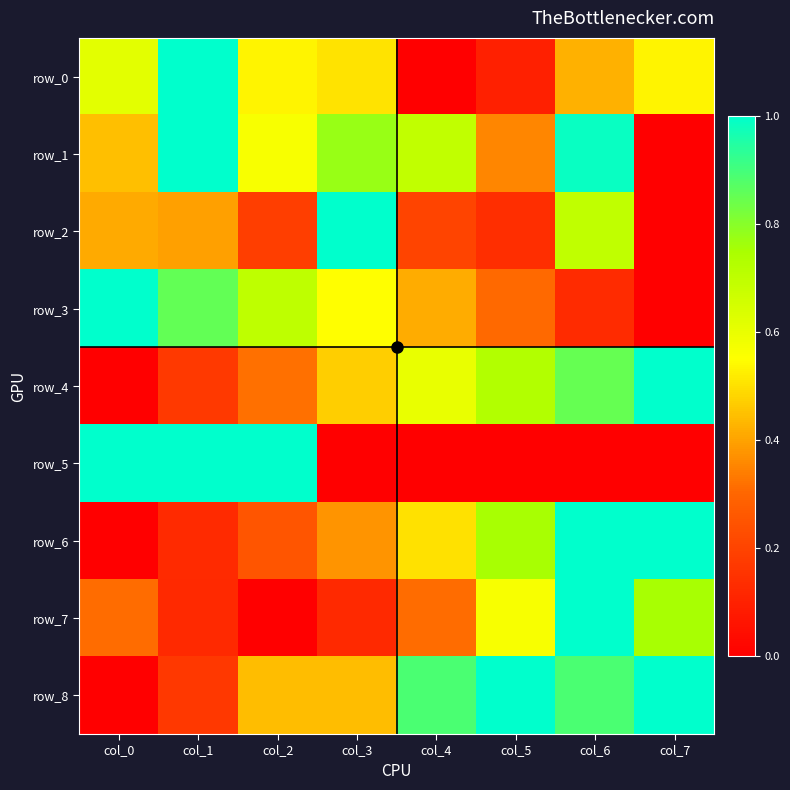

What value does the row_2 series have at col_5?

0.1